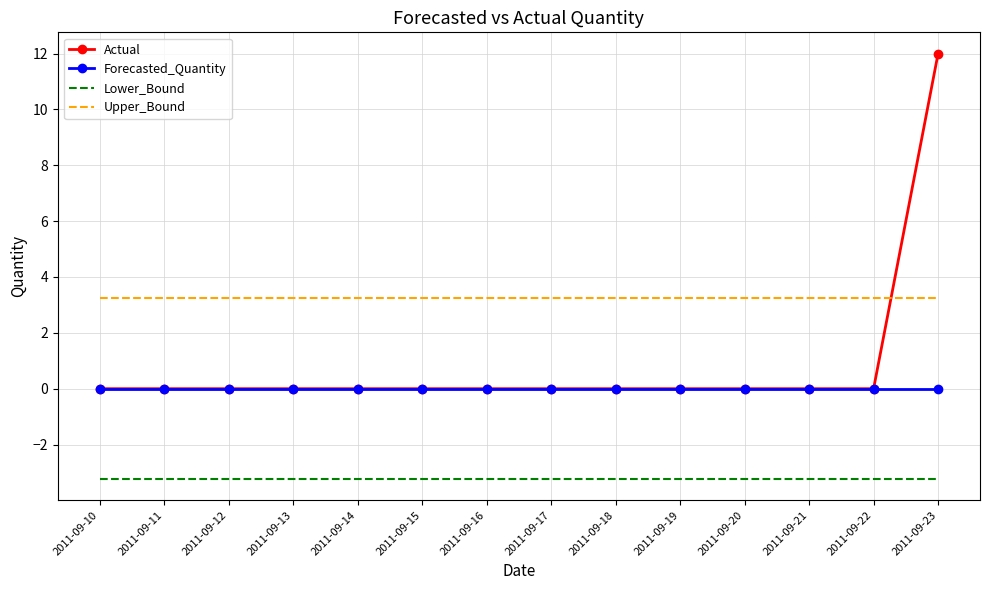

Reading right to left, transcribe all the data shown in this chart.

Actual: 12.0	0.0	0.0	0.0	0.0	0.0	0.0	0.0	0.0	0.0	0.0	0.0	0.0	0.0
Forecasted_Quantity: 0.0	0.0	0.0	0.0	0.0	0.0	0.0	0.0	0.0	0.0	0.0	0.0	0.0	0.0
Lower_Bound: -3.2	-3.2	-3.2	-3.2	-3.2	-3.2	-3.2	-3.2	-3.2	-3.2	-3.2	-3.2	-3.2	-3.2
Upper_Bound: 3.2	3.2	3.2	3.2	3.2	3.2	3.2	3.2	3.2	3.2	3.2	3.2	3.2	3.2